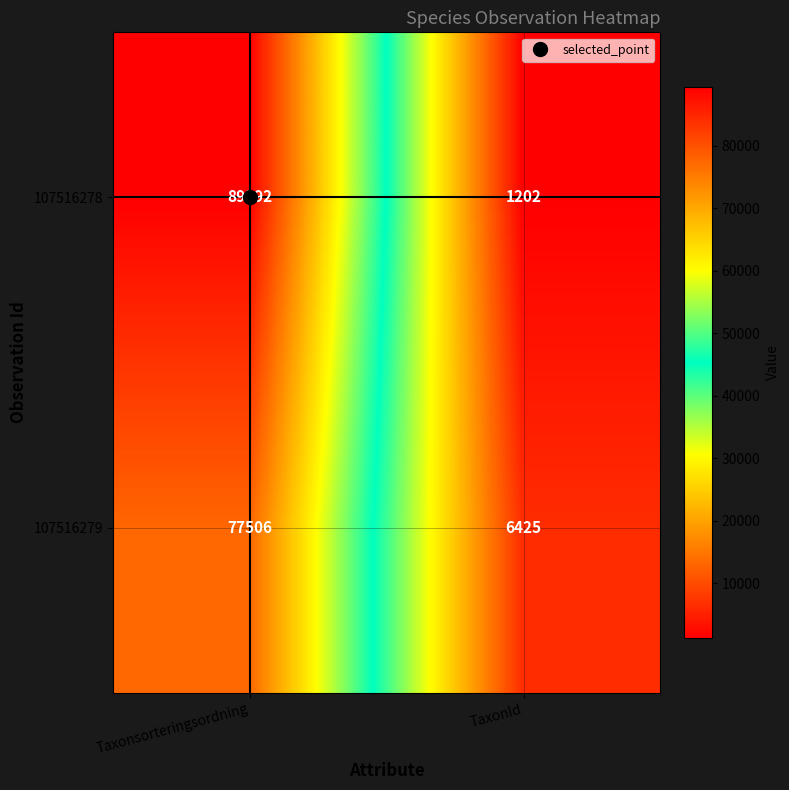

At which label is 107516279 closest to 41965?

TaxonId